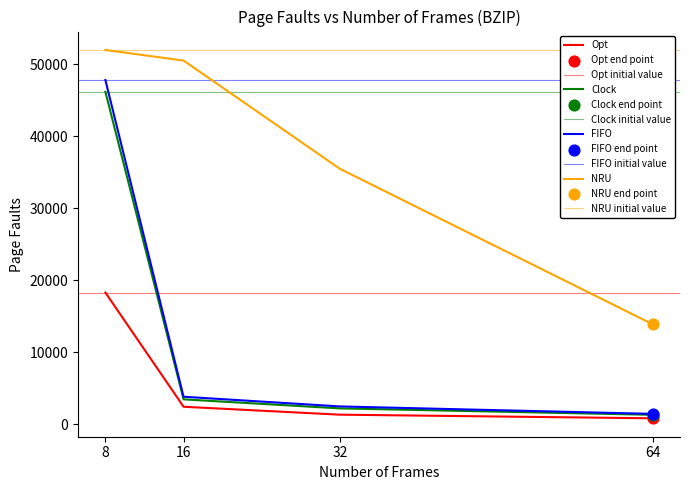

Which series reaches the minimum Y coordinate?

Opt